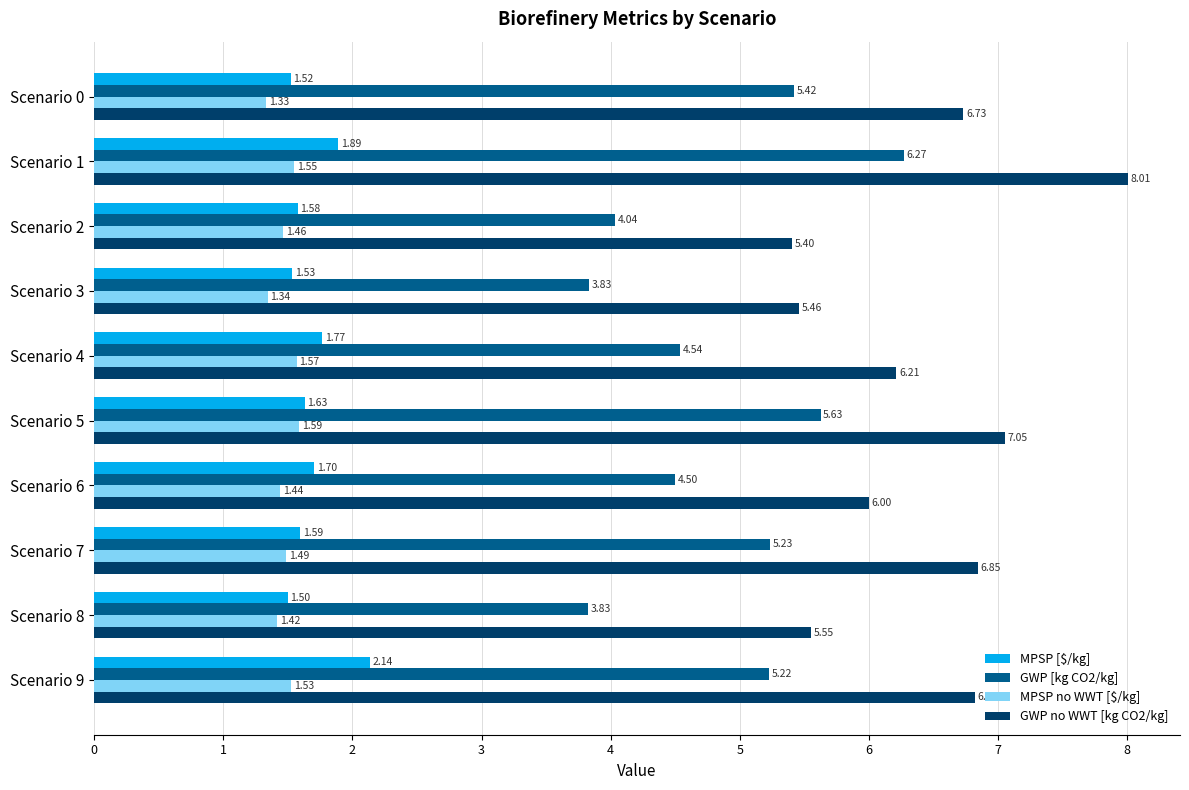

What is the spread (max minus min) of values at Scenario 4?

4.6